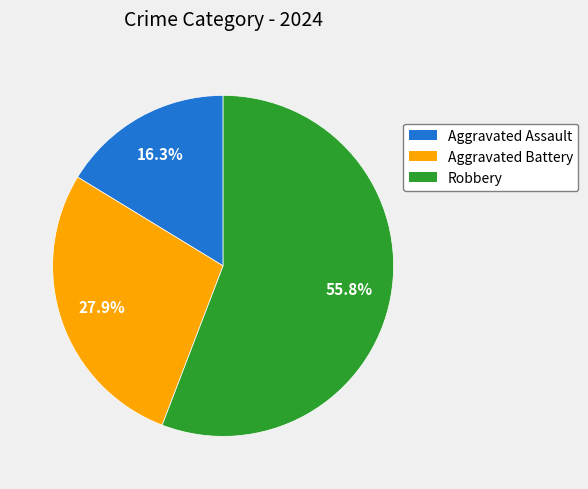

Which has a higher value, Aggravated Assault or Robbery?

Robbery